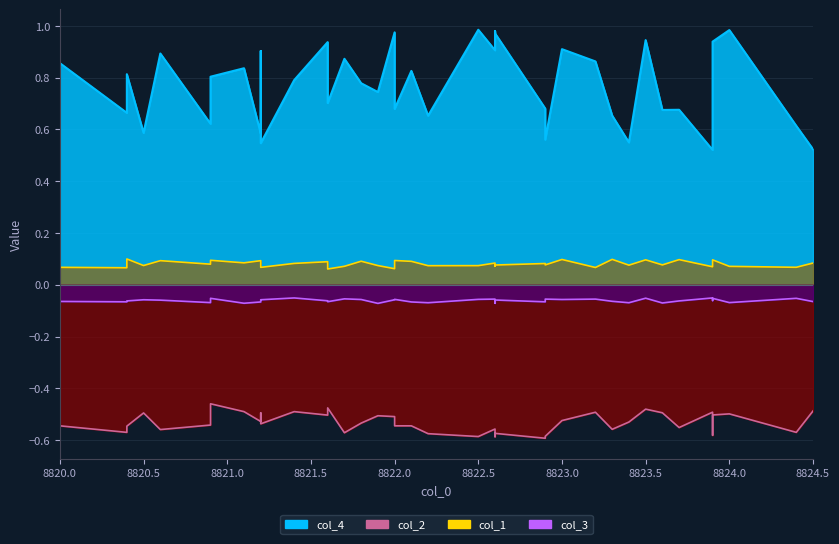

In col_3, how many points are higher than both neighbors (excluding endpoints)?

13